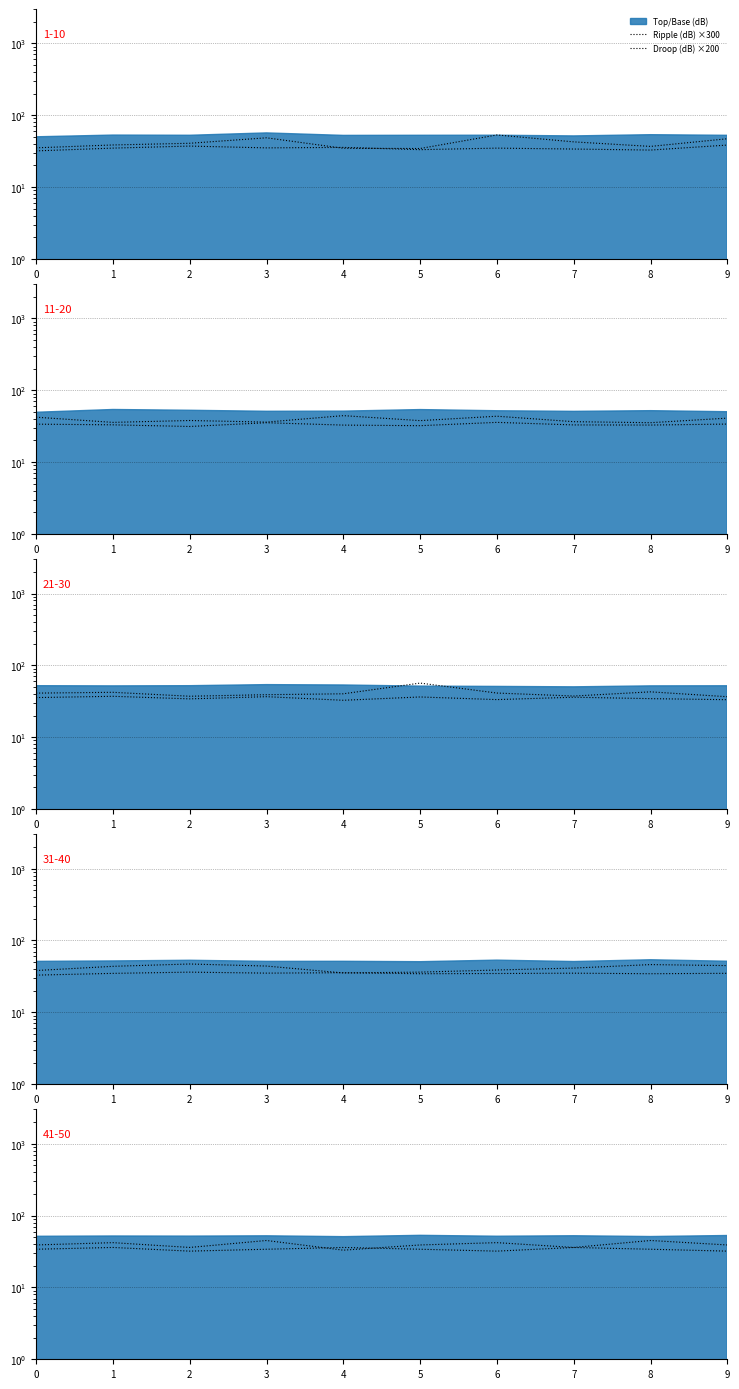

True or false: Droop (dB) ×200 and Ripple (dB) ×300 intersect in this chart.

True